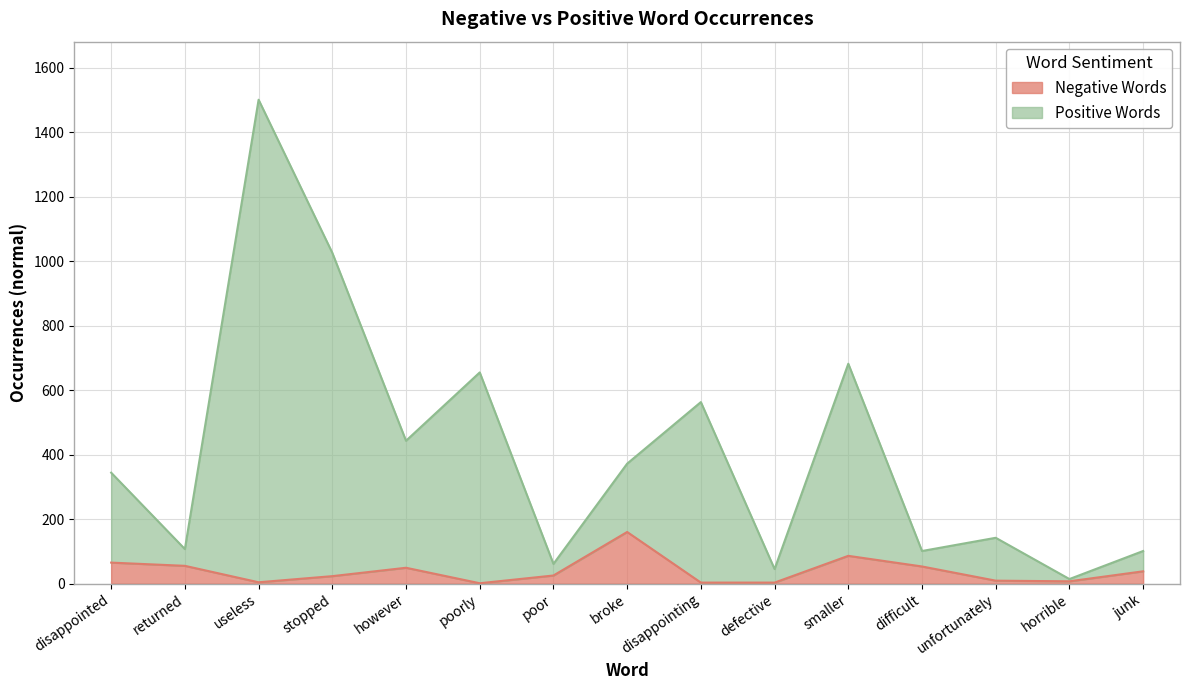

Is the value of Positive Words at defective greater than the value of Negative Words at stopped?

Yes